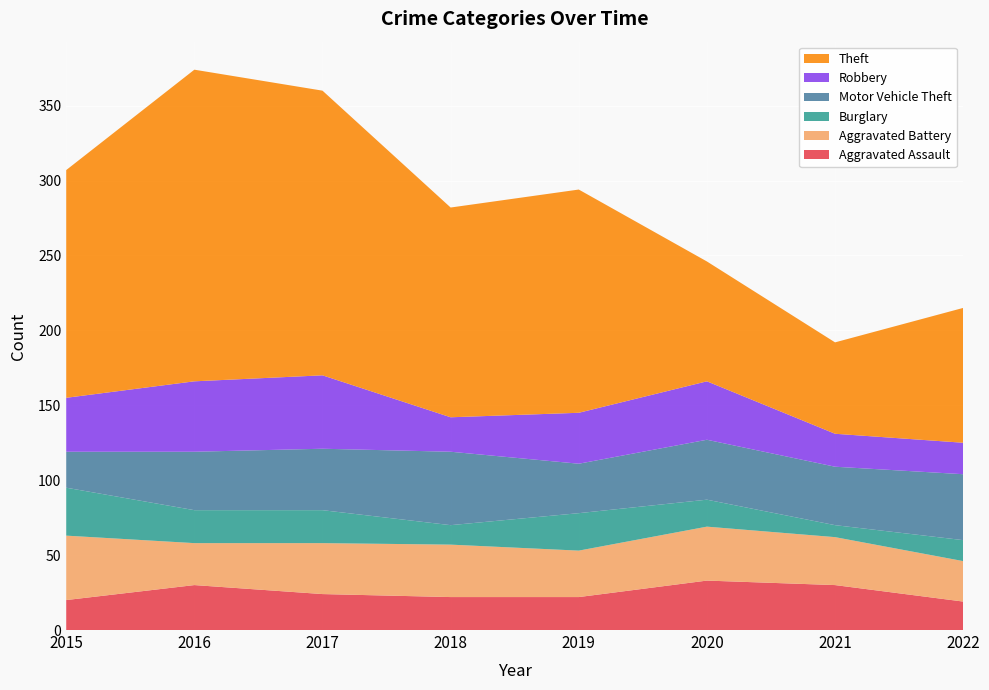

Reading right to left, what are all the values shown in this chart?

Aggravated Assault: 2022=19	2021=30	2020=33	2019=22	2018=22	2017=24	2016=30	2015=20
Aggravated Battery: 2022=27	2021=32	2020=36	2019=31	2018=35	2017=34	2016=28	2015=43
Burglary: 2022=14	2021=8	2020=18	2019=25	2018=13	2017=22	2016=22	2015=32
Motor Vehicle Theft: 2022=44	2021=39	2020=40	2019=33	2018=49	2017=41	2016=39	2015=24
Robbery: 2022=21	2021=22	2020=39	2019=34	2018=23	2017=49	2016=47	2015=36
Theft: 2022=90	2021=61	2020=80	2019=149	2018=140	2017=190	2016=208	2015=152